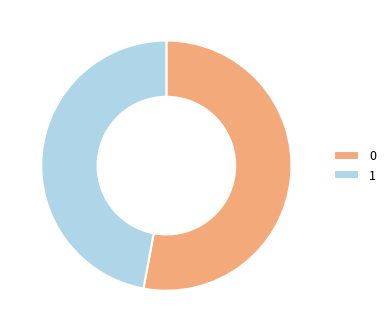

Rank the categories by value from lowest to highest.

1, 0